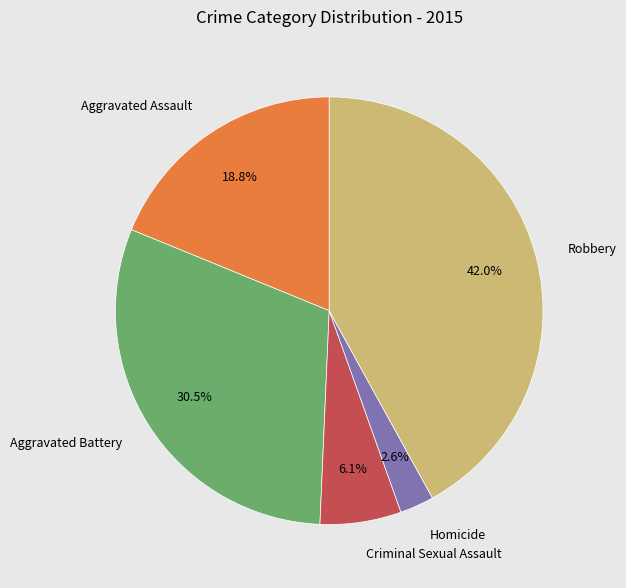

The Robbery slice represents 36% of the pie. True or false?

False